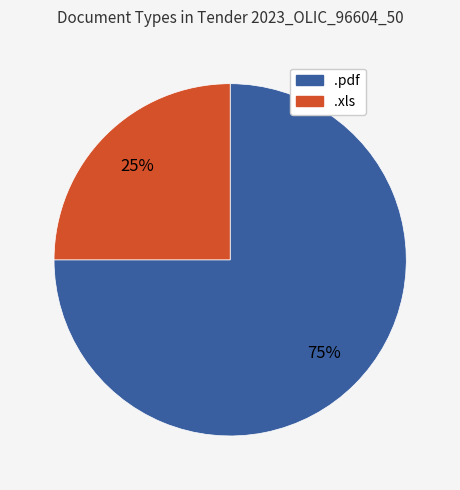

Do .pdf and .xls together represent more than half of the pie?

Yes